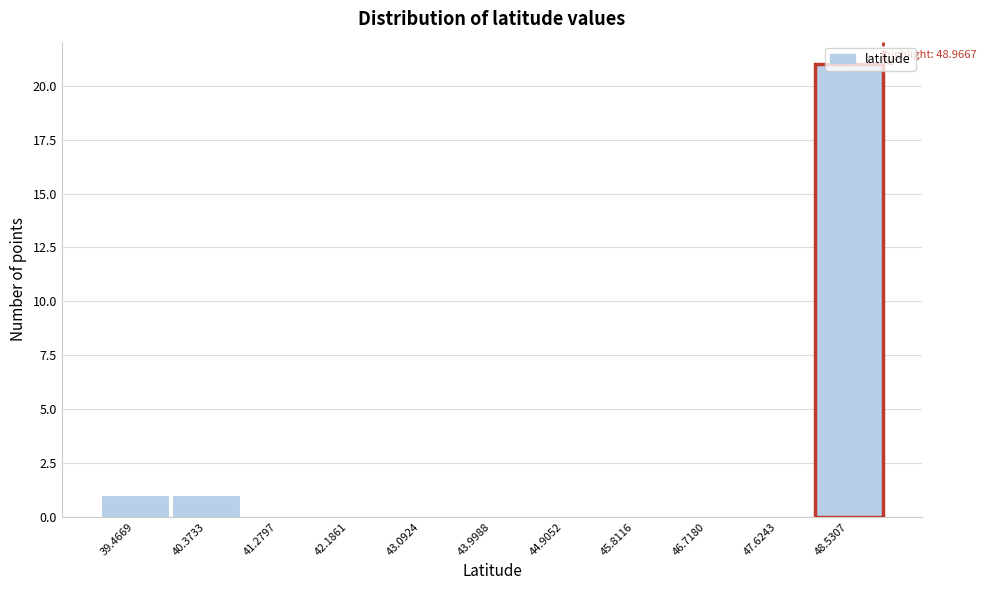

Over which range of the x-axis is the bar tallest?

48.1 to 49.0